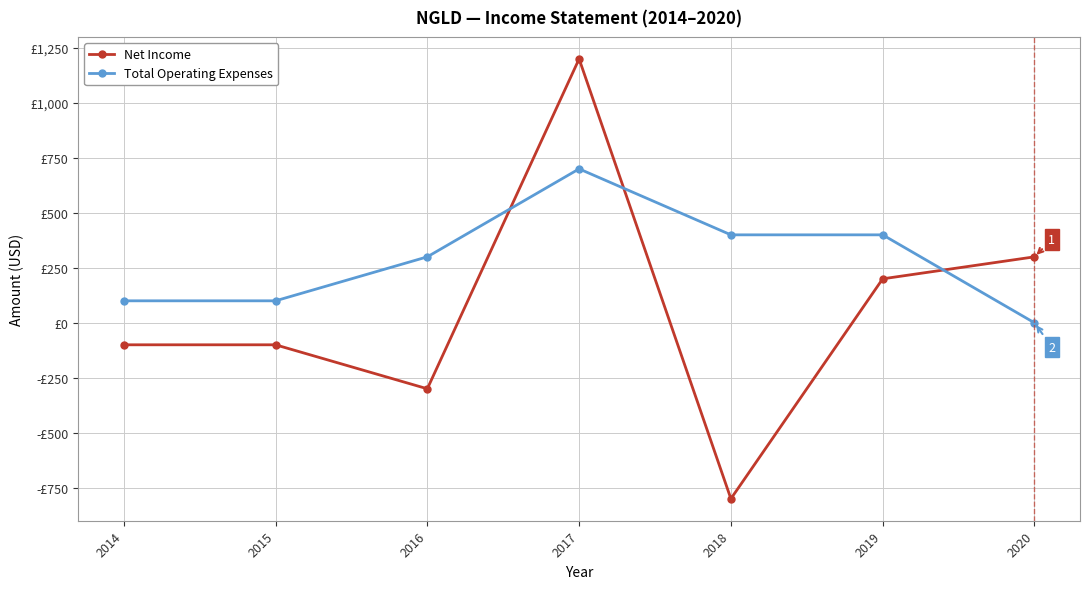

What are all the series names shown in the legend?

Net Income, Total Operating Expenses